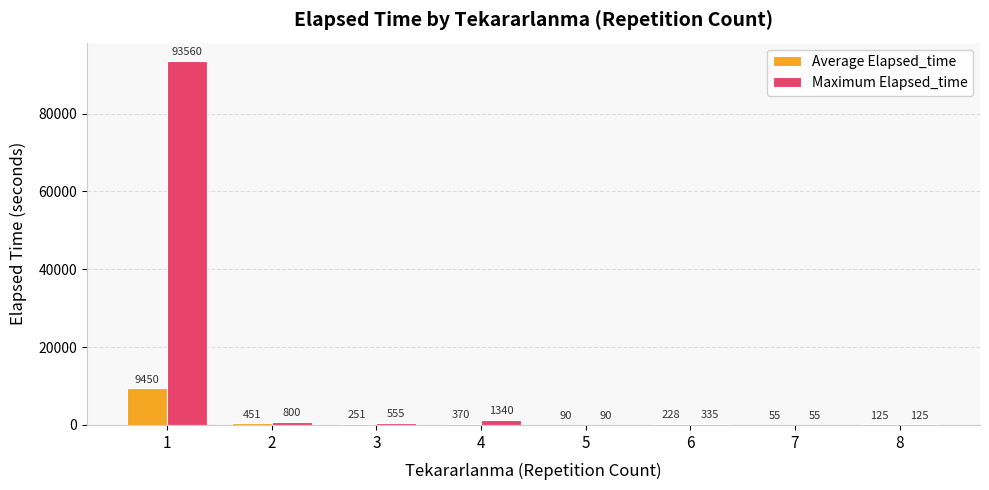

What is the total value across all series at 7?

110.0